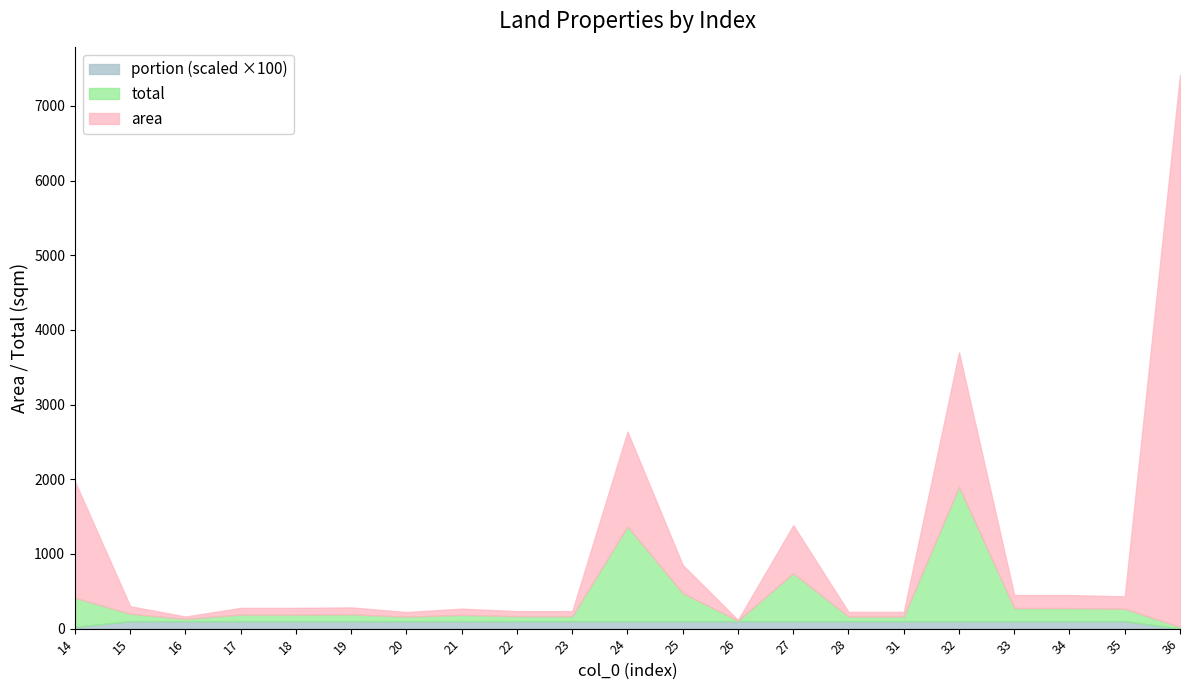

Between 24 and 34, which is larger?

24